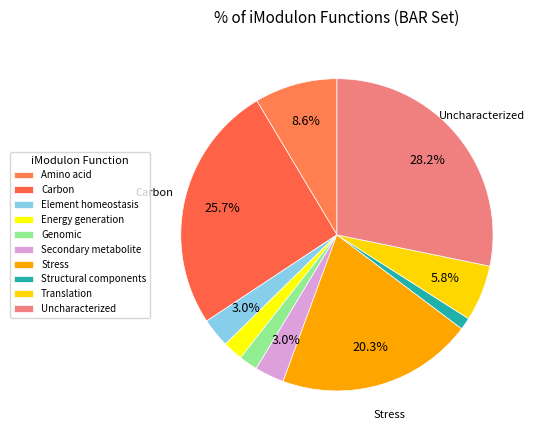

What portion of the pie excludes Uncharacterized?

71.8%